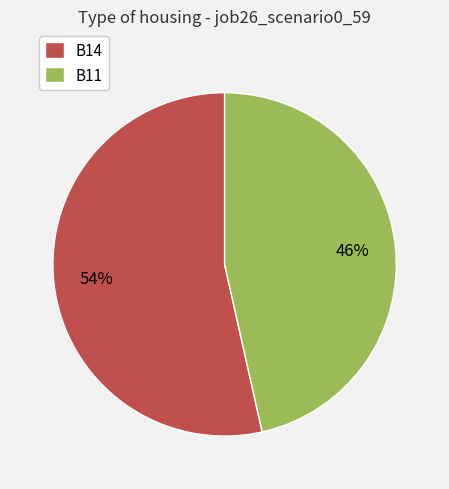

Is there any slice that represents more than half of the pie?

Yes